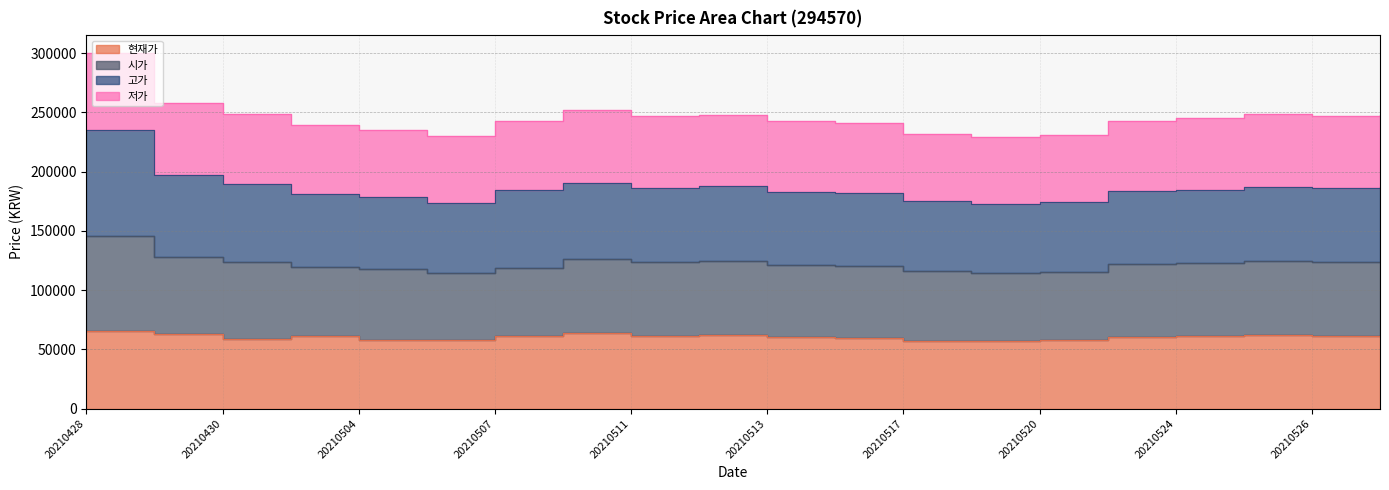

The 현재가 series shows 61.4 at 20210526. True or false?

True